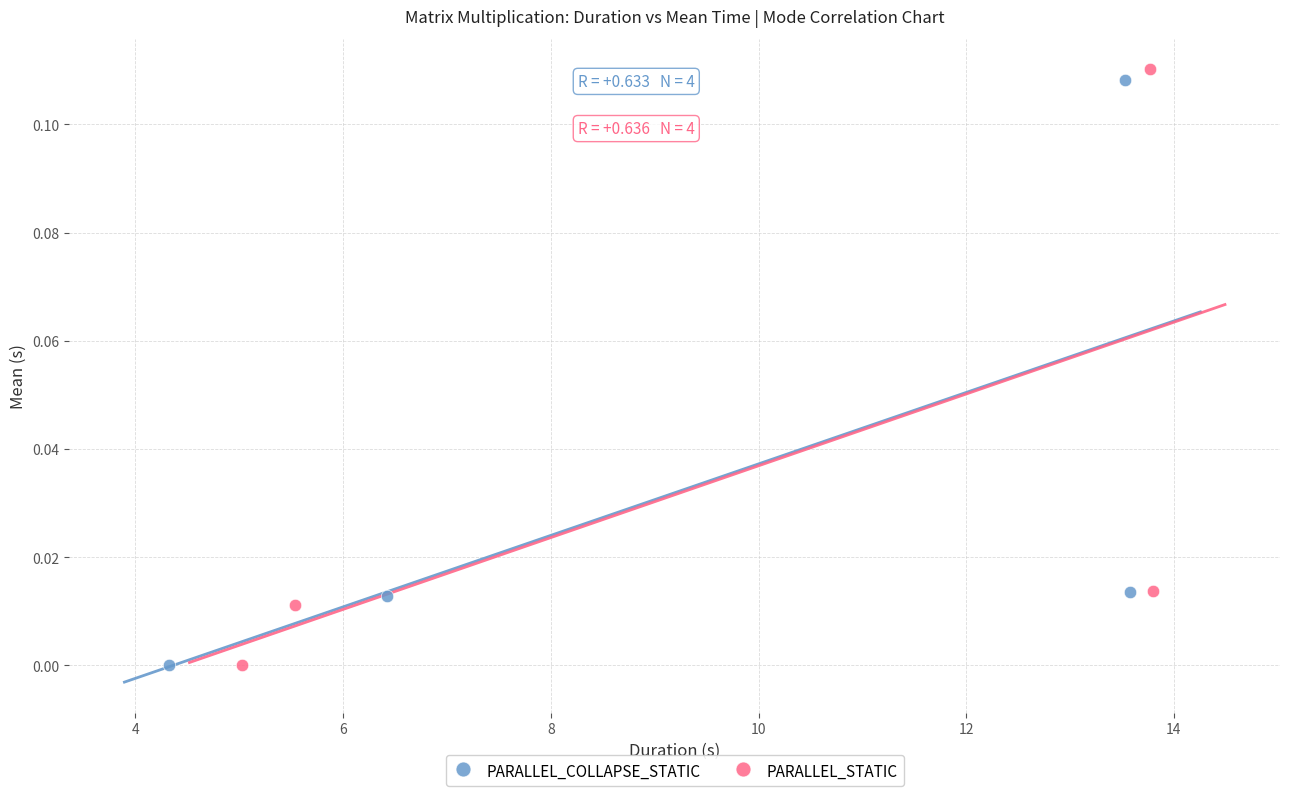

What are all the series names shown in the legend?

PARALLEL_COLLAPSE_STATIC, PARALLEL_STATIC